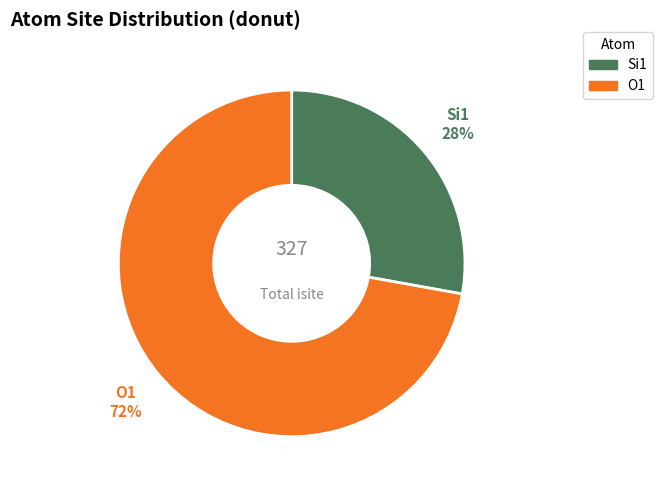

How many segments does this pie chart have?

2